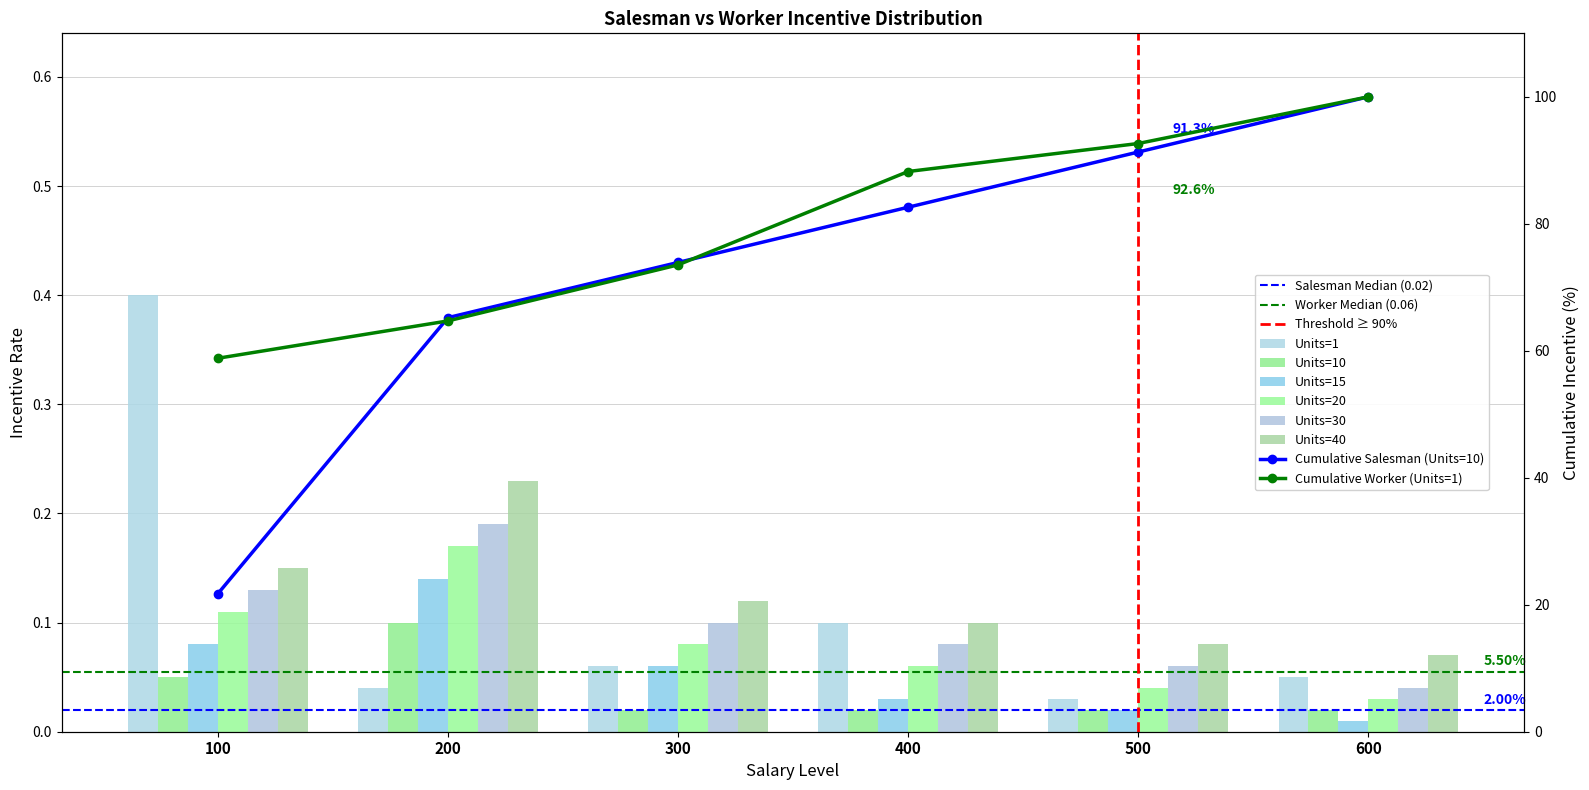

How many bars are there in total?

36